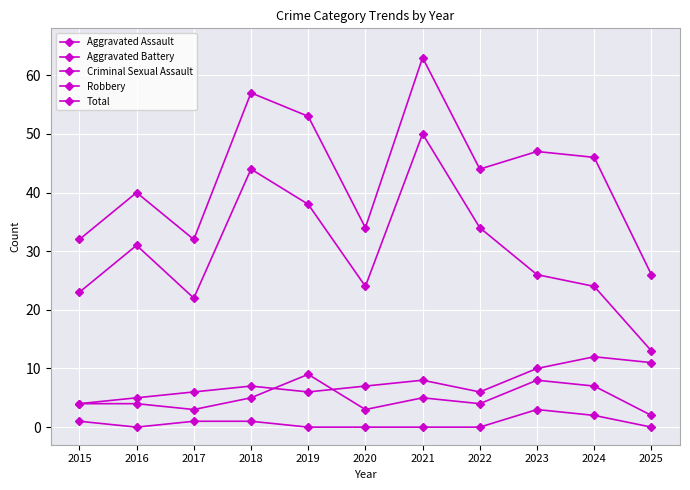

How many lines are shown in the chart?

5